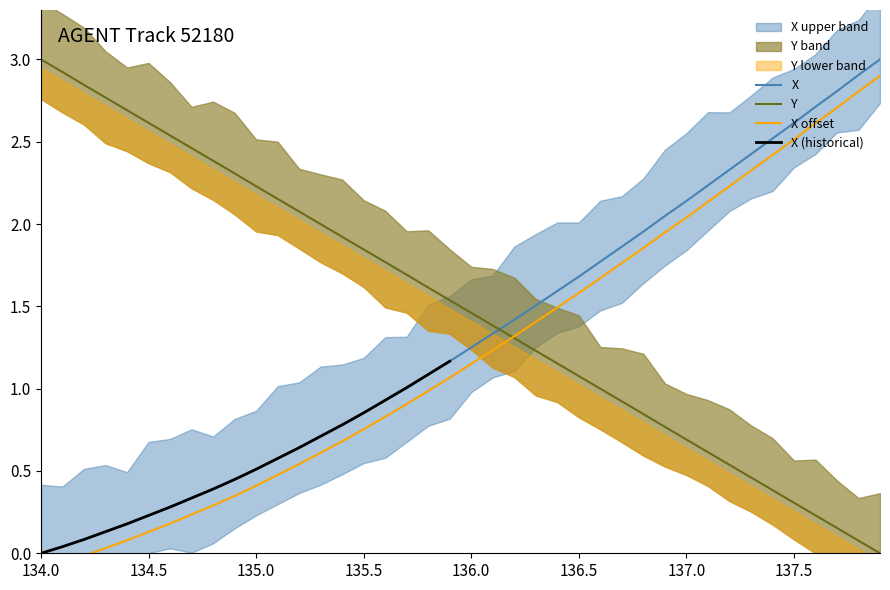

What is the label of the 2nd point from the right?

137.8